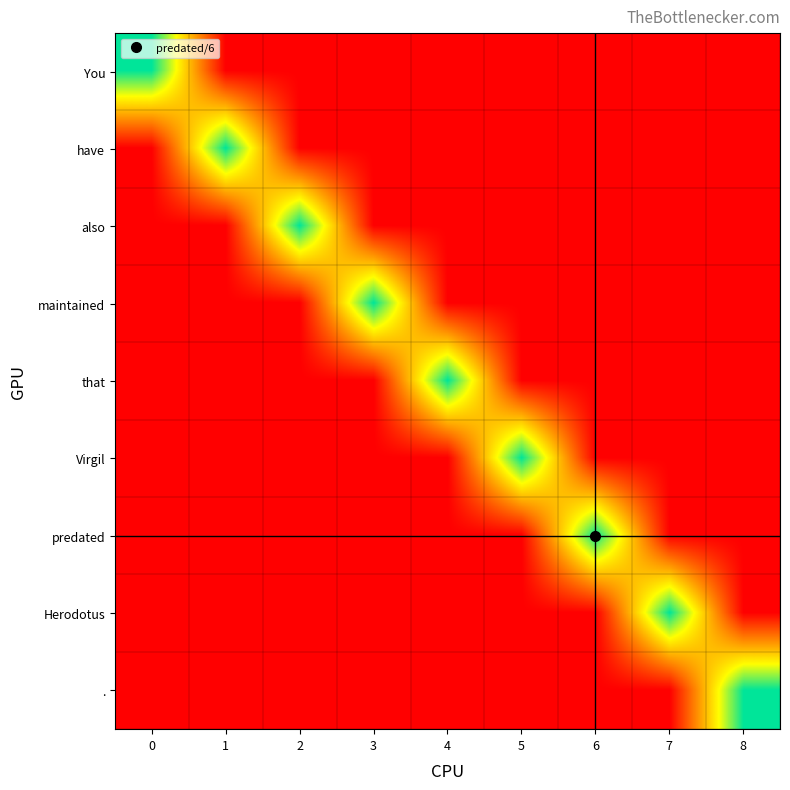

Reading right to left, what are all the values shown in this chart?

You: 8=0	7=0	6=0	5=0	4=0	3=0	2=0	1=0	0=1
have: 8=0	7=0	6=0	5=0	4=0	3=0	2=0	1=1	0=0
also: 8=0	7=0	6=0	5=0	4=0	3=0	2=1	1=0	0=0
maintained: 8=0	7=0	6=0	5=0	4=0	3=1	2=0	1=0	0=0
that: 8=0	7=0	6=0	5=0	4=1	3=0	2=0	1=0	0=0
Virgil: 8=0	7=0	6=0	5=1	4=0	3=0	2=0	1=0	0=0
predated: 8=0	7=0	6=1	5=0	4=0	3=0	2=0	1=0	0=0
Herodotus: 8=0	7=1	6=0	5=0	4=0	3=0	2=0	1=0	0=0
.: 8=1	7=0	6=0	5=0	4=0	3=0	2=0	1=0	0=0